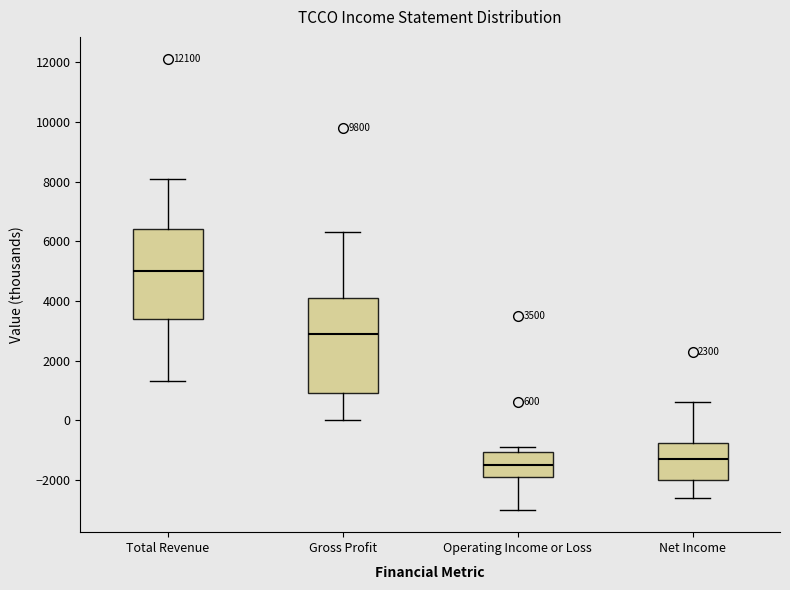

Which box's median line is the lowest?

Operating Income or Loss